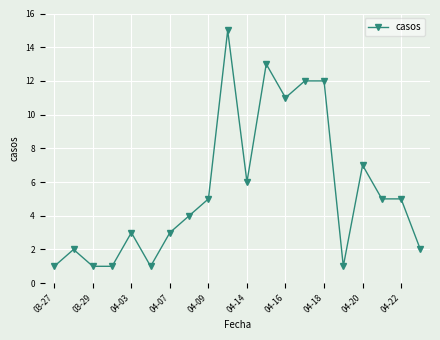

How many values are below 5?

10